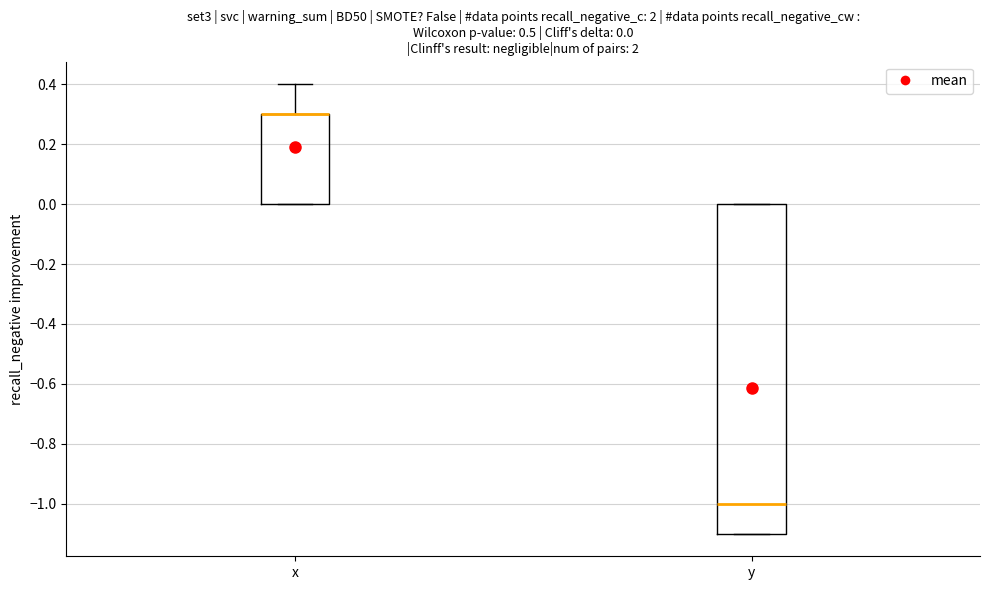

Comparing the boxes themselves (not the whiskers), which one is the tallest?

y